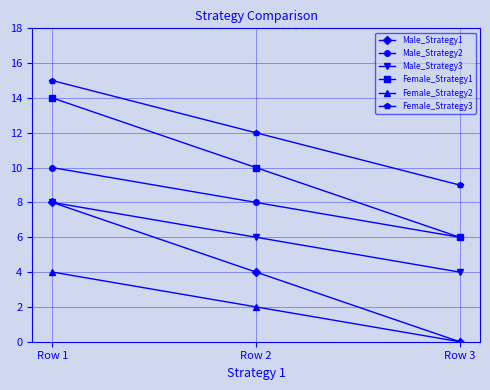

What is the difference between the Female_Strategy3 values at Row 1 and Row 2?

3